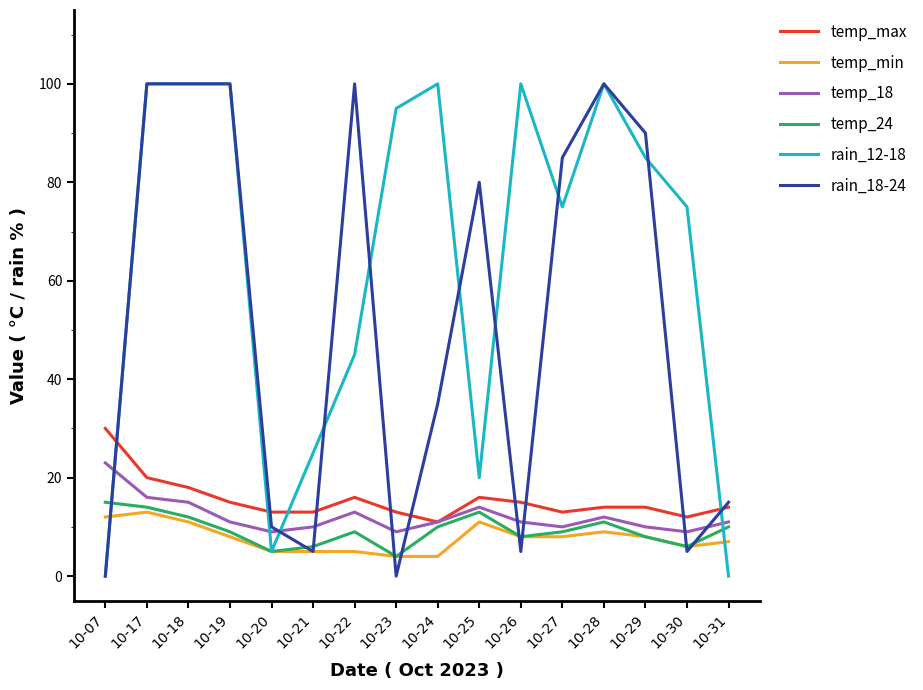

What is the maximum value shown in the chart?

100